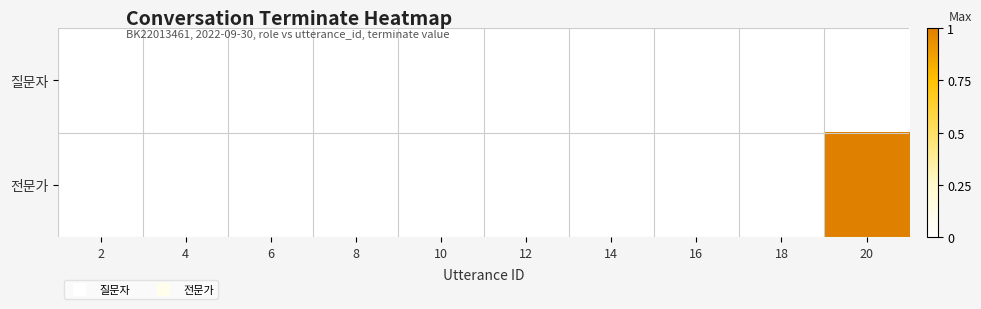

Reading left to right, list all the values displayed in this chart.

질문자: 2=0	4=0	6=0	8=0	10=0	12=0	14=0	16=0	18=0	20=0
전문가: 2=0	4=0	6=0	8=0	10=0	12=0	14=0	16=0	18=0	20=1